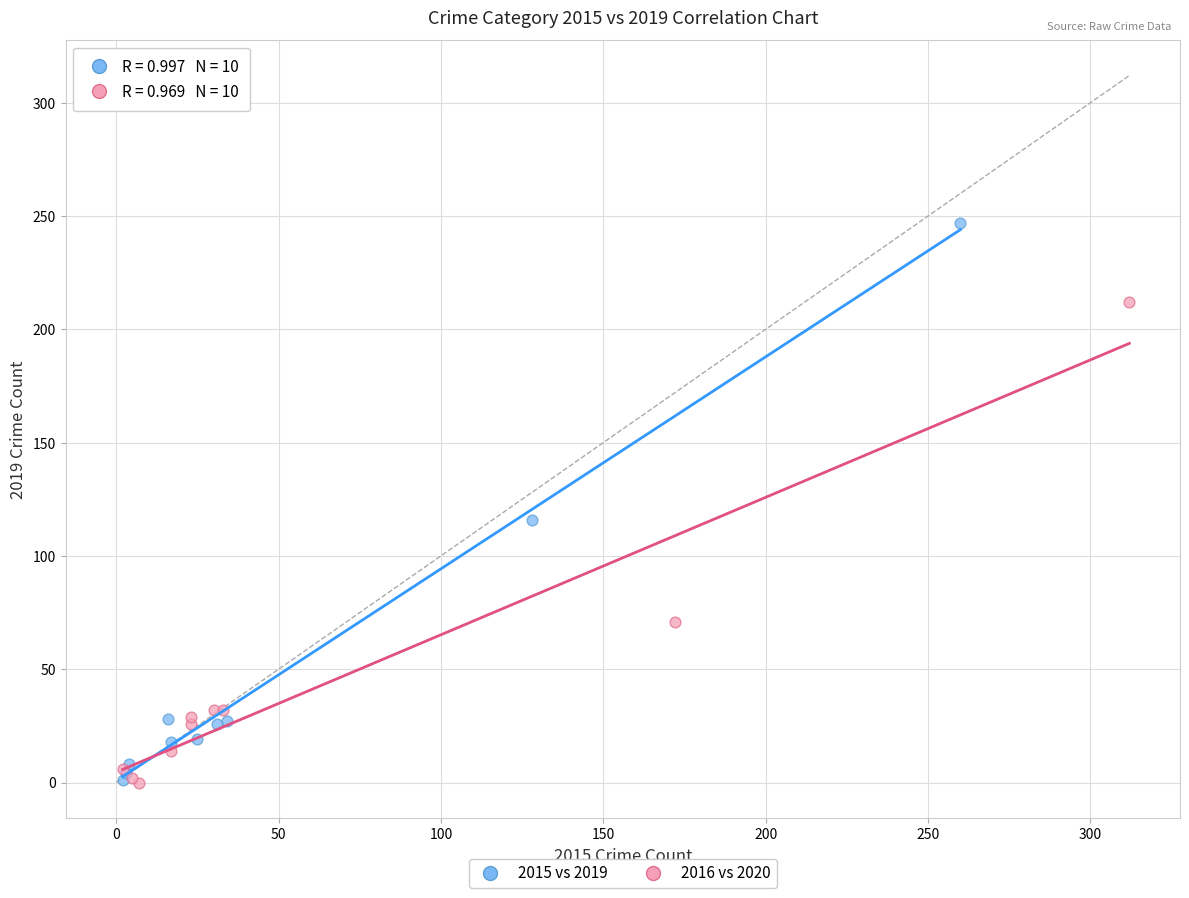

What are all the series names shown in the legend?

2015 vs 2019, 2016 vs 2020